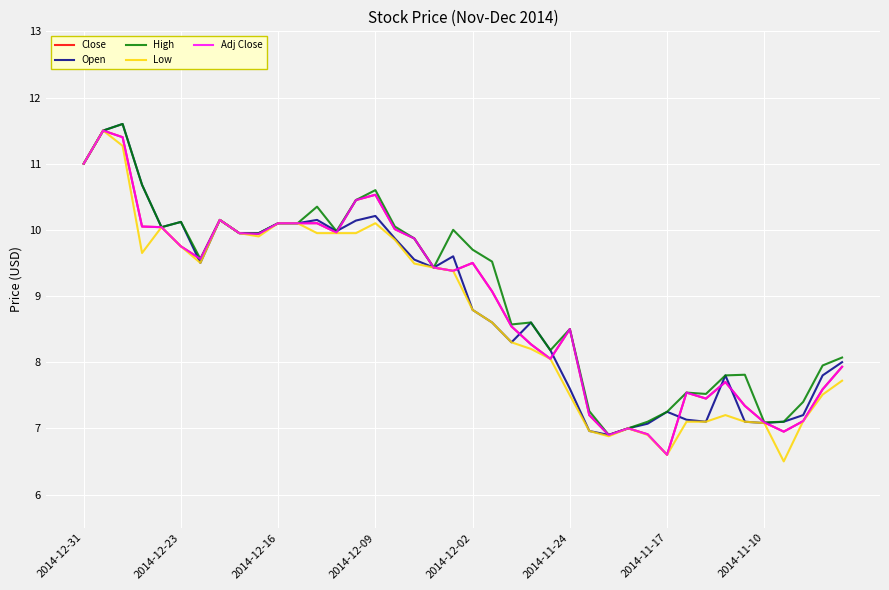

At which label is Open closest to 9?

2014-12-02